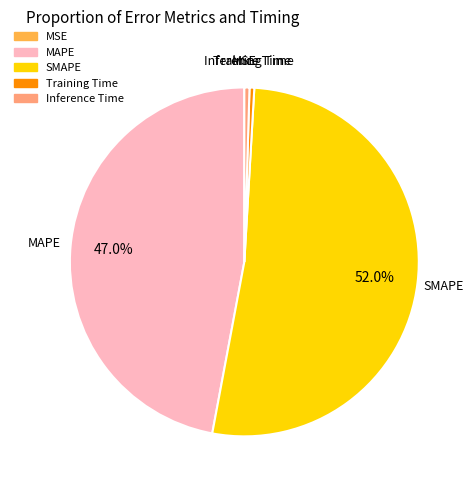

What percentage is NOT represented by MAPE?

53.0%